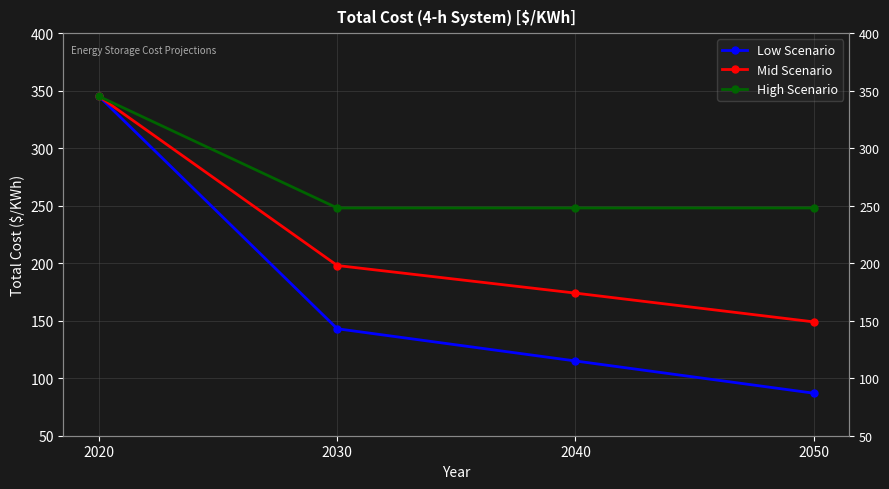

Does the chart have visible grid lines?

Yes